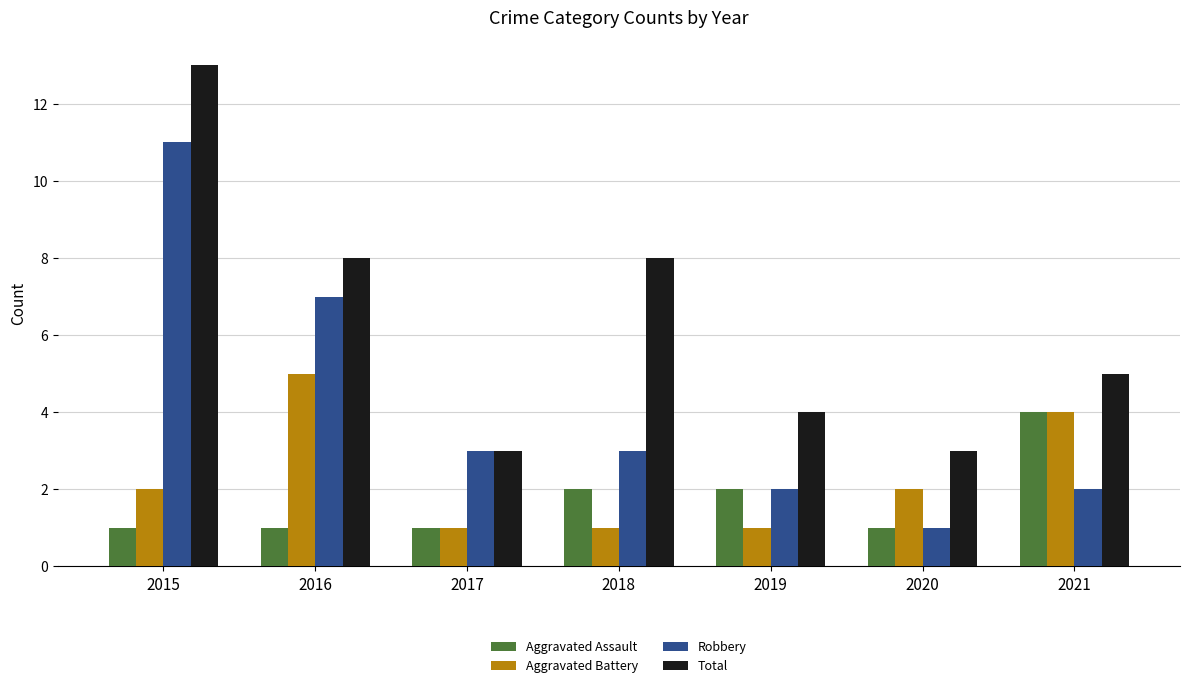

Is it true that Total equals 13 at 2015?

True